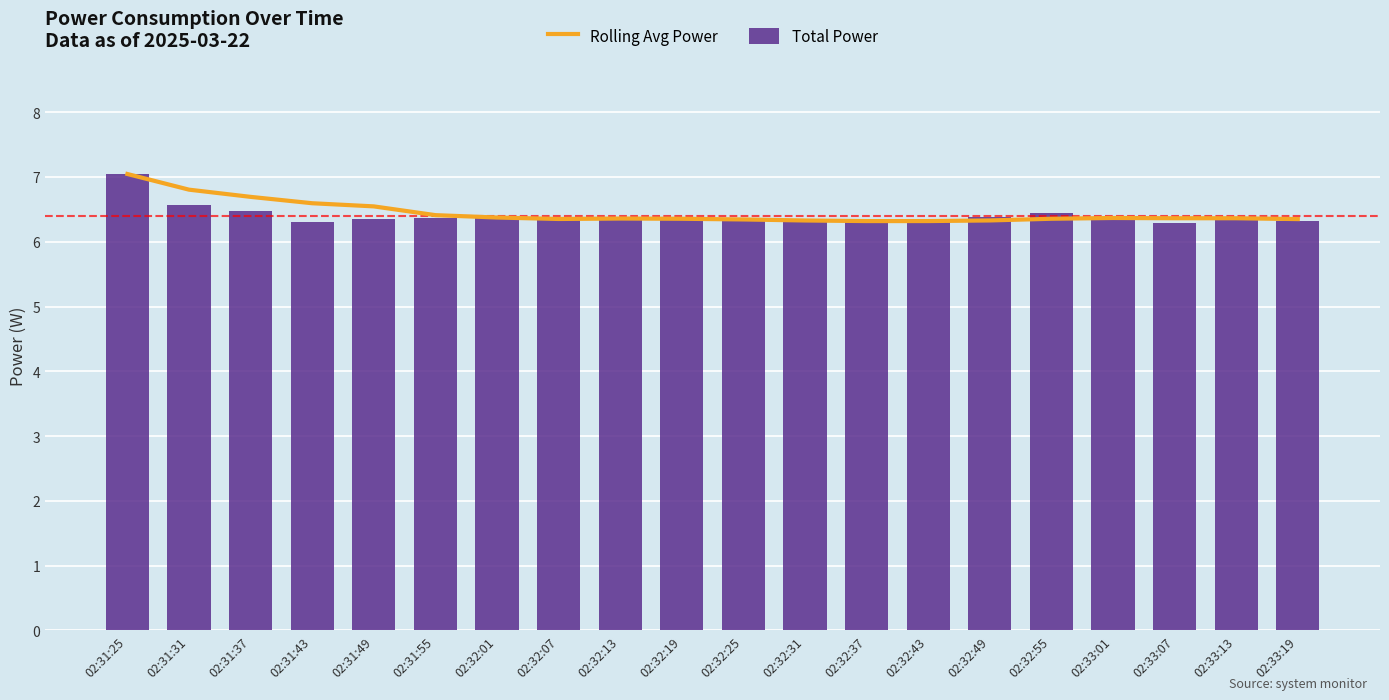

List the series in order of their overall mean, lowest first.

Total Power, Rolling Avg Power